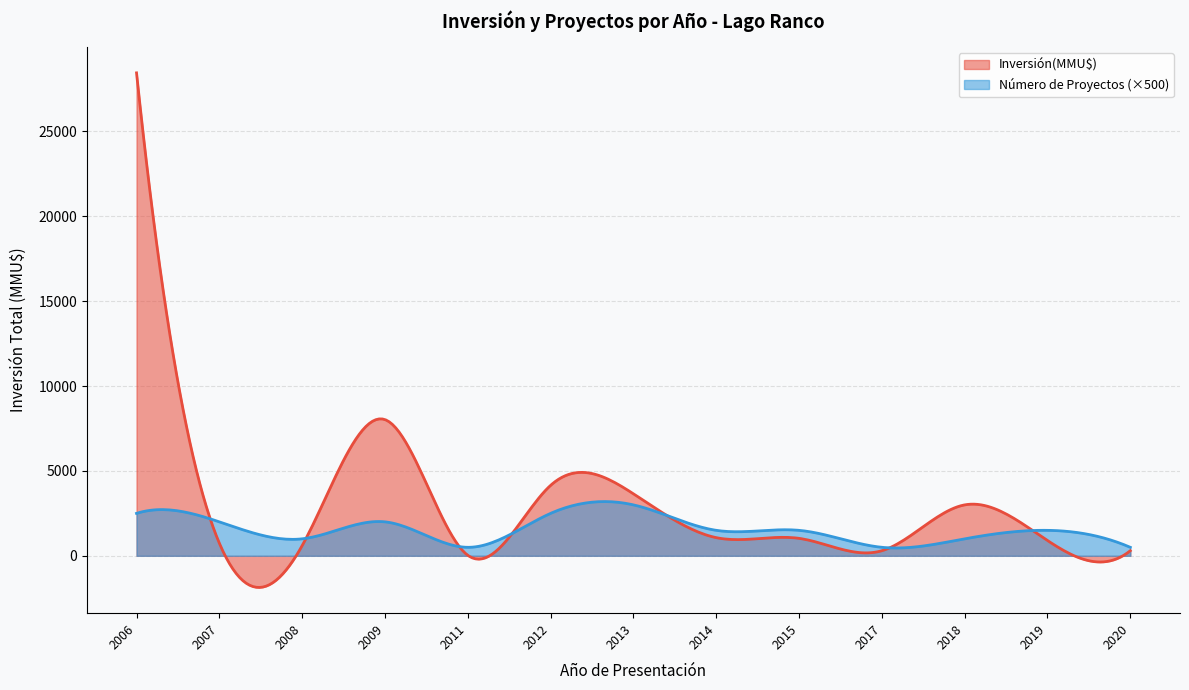

Does the chart have visible grid lines?

Yes